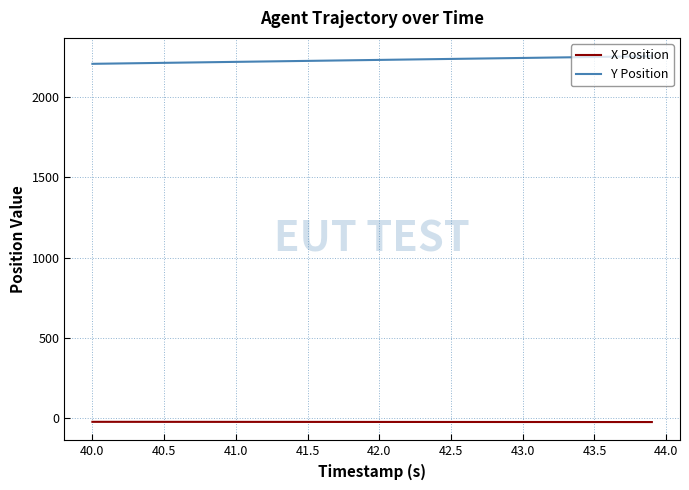

Which series has the largest total across all categories?

Y Position